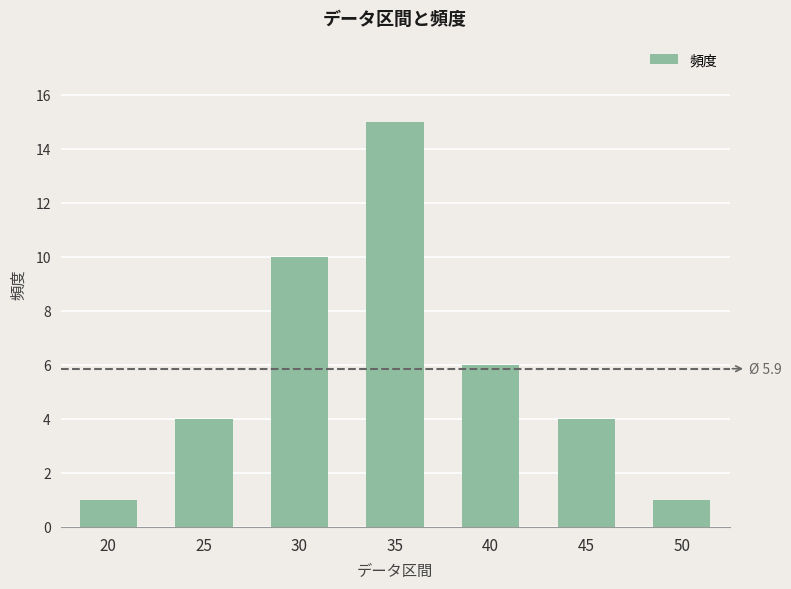

Which label corresponds to the largest value in the chart?

35